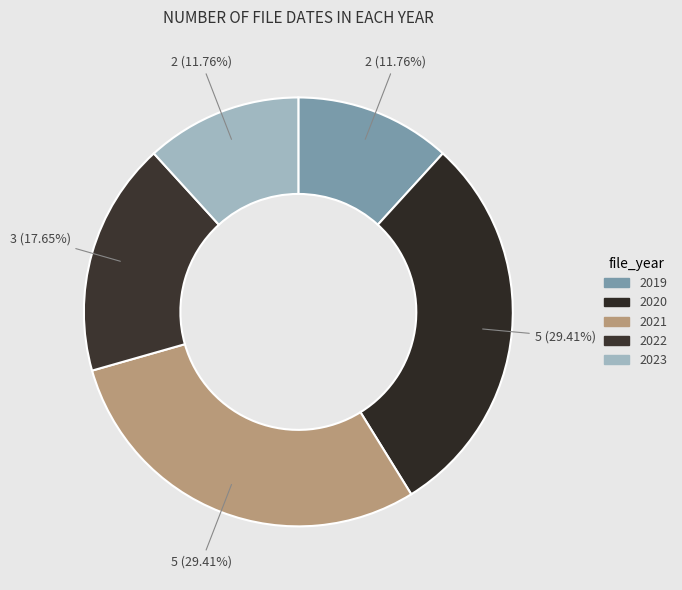

Rank the categories by value from lowest to highest.

2019, 2023, 2022, 2020, 2021